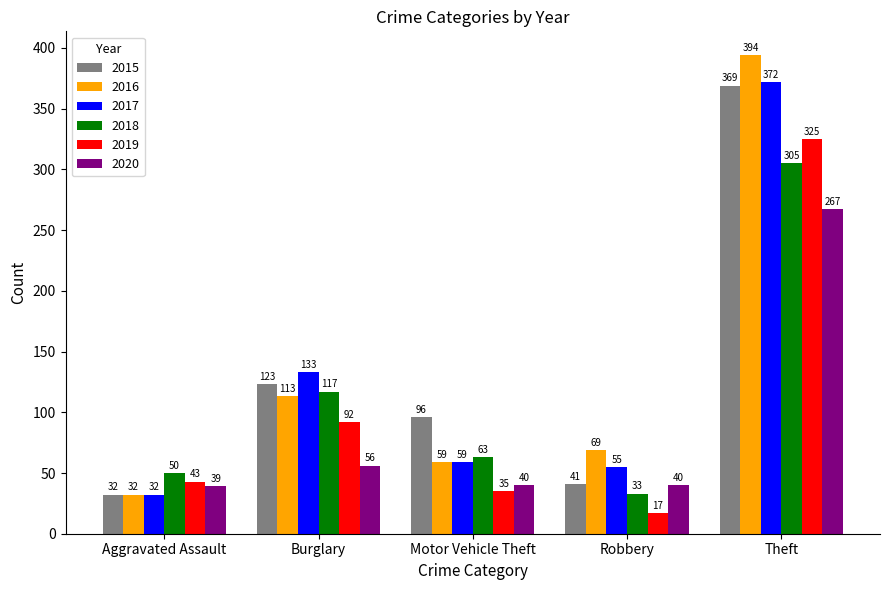

How many bars are there in total?

30